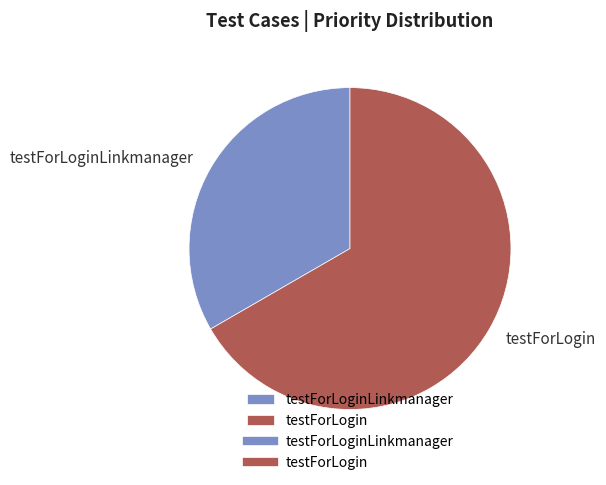

Does any single category account for the majority?

Yes